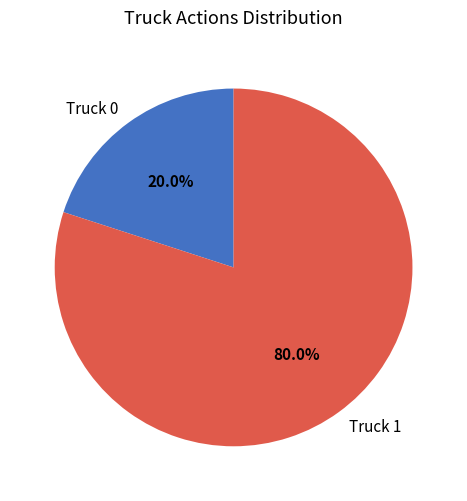

Between Truck 1 and Truck 0, which is larger?

Truck 1